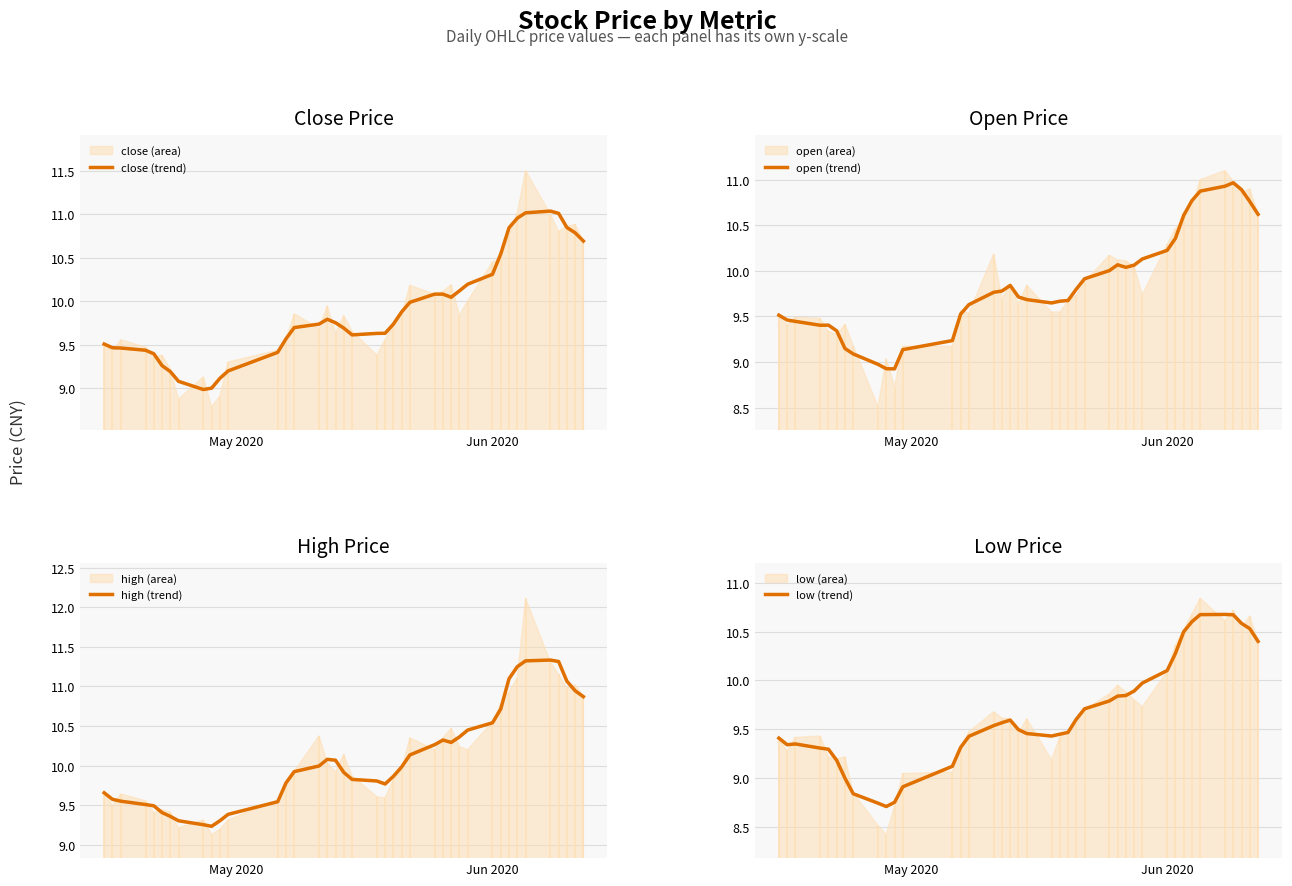

What is the minimum value for close (trend)?

9.0